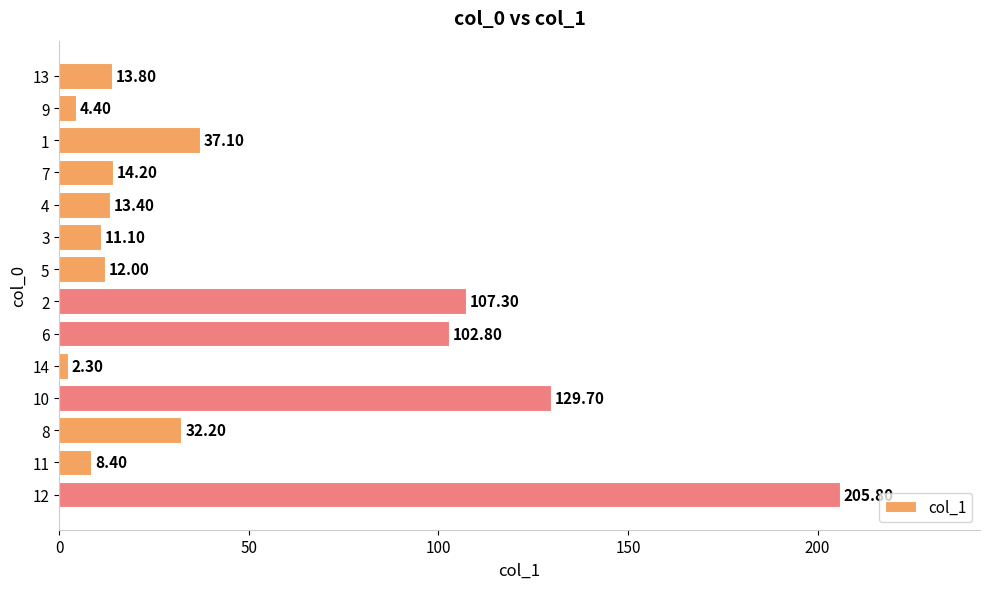

How many distinct data groups are displayed?

1